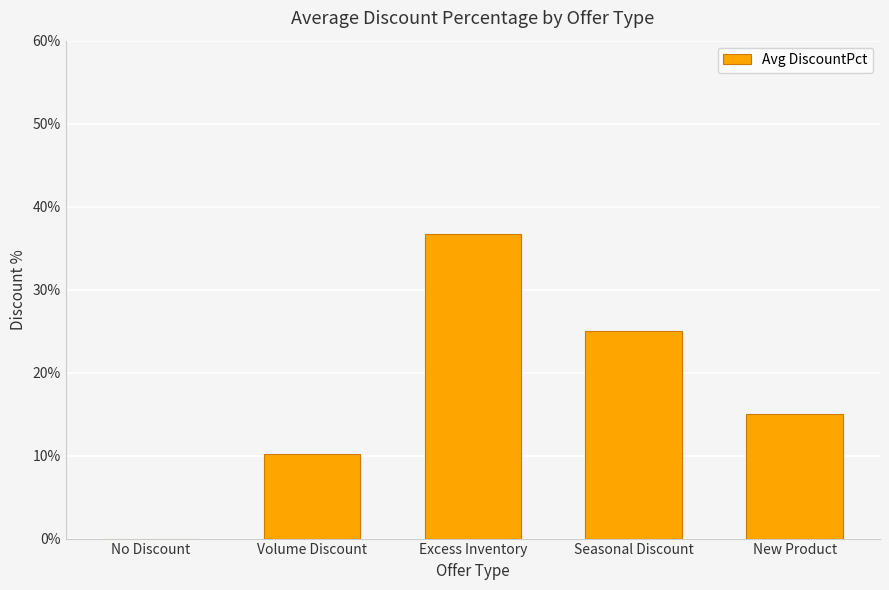

How many data points does each series have?

5